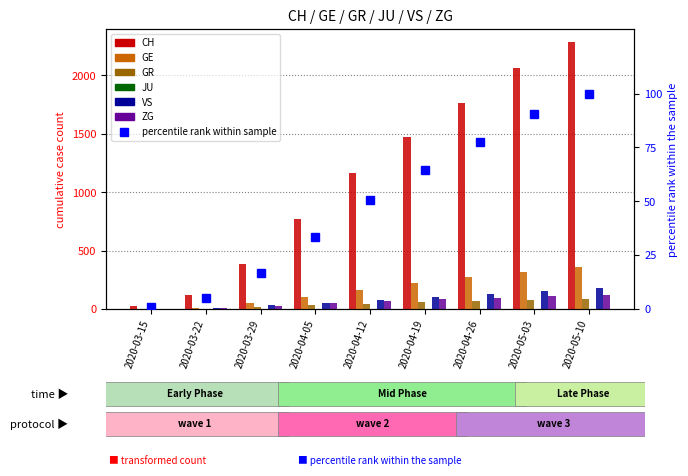

Reading left to right, transcribe all the data shown in this chart.

CH: 22	118	384	767	1161	1476	1766	2064	2284
GE: 4	10	48	106	164	222	270	321	356
GR: 0	4	15	30	45	58	71	80	85
VS: 2	11	31	53	79	100	128	158	178
ZG: 0	6	22	48	66	82	96	110	118